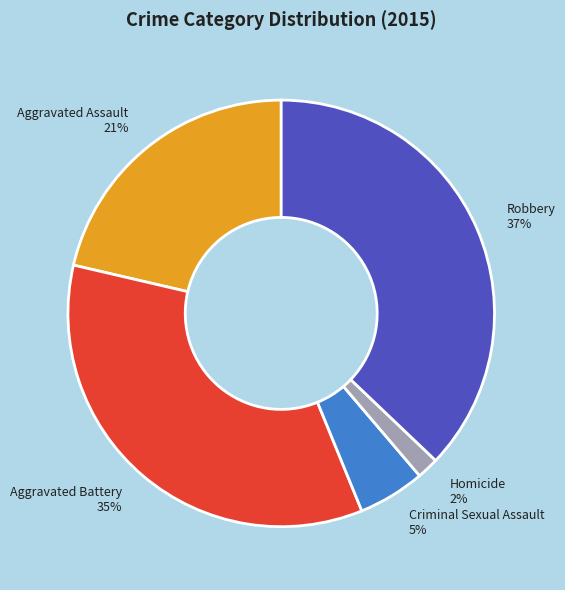

To the nearest percent, what is the average slice percentage?

20%